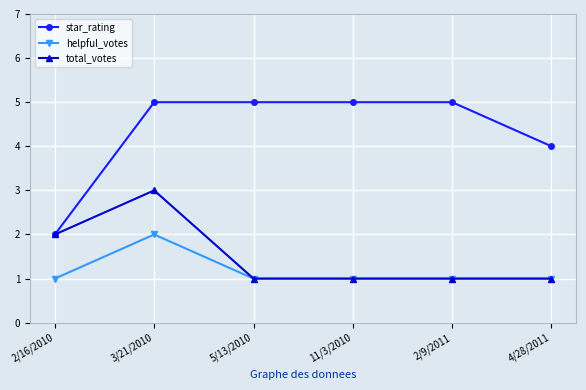

What is the total value across all series at 3/21/2010?

10